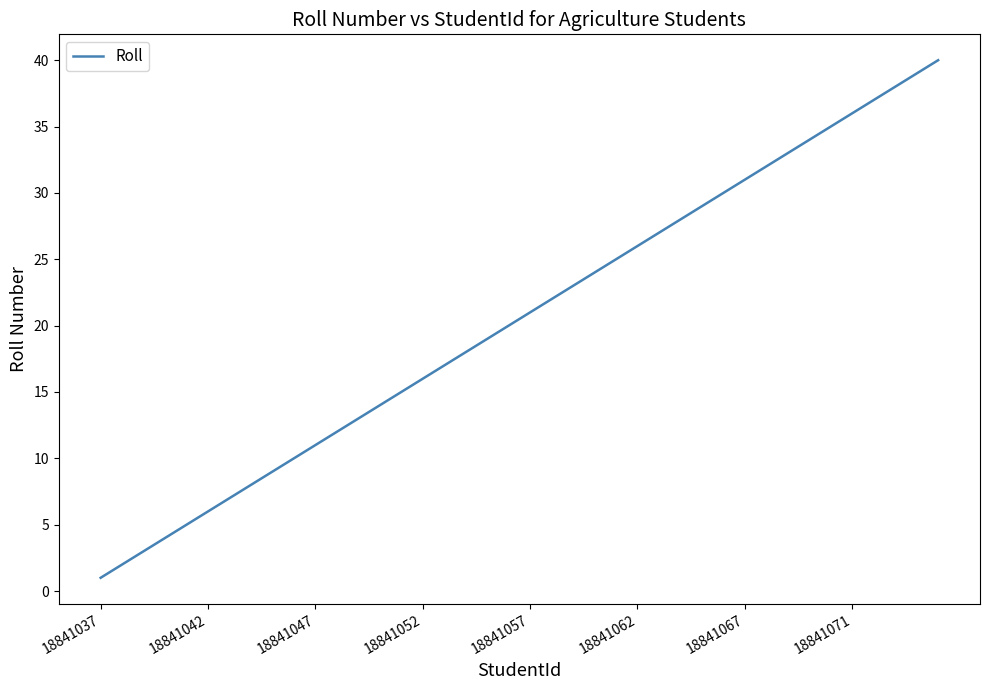

What is the greatest value displayed?

40